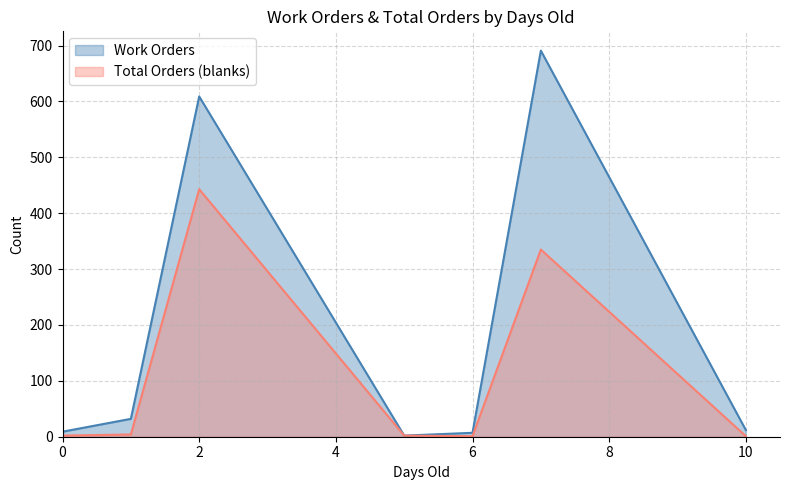

What is the lowest value of the Total Orders (blanks) series?

1